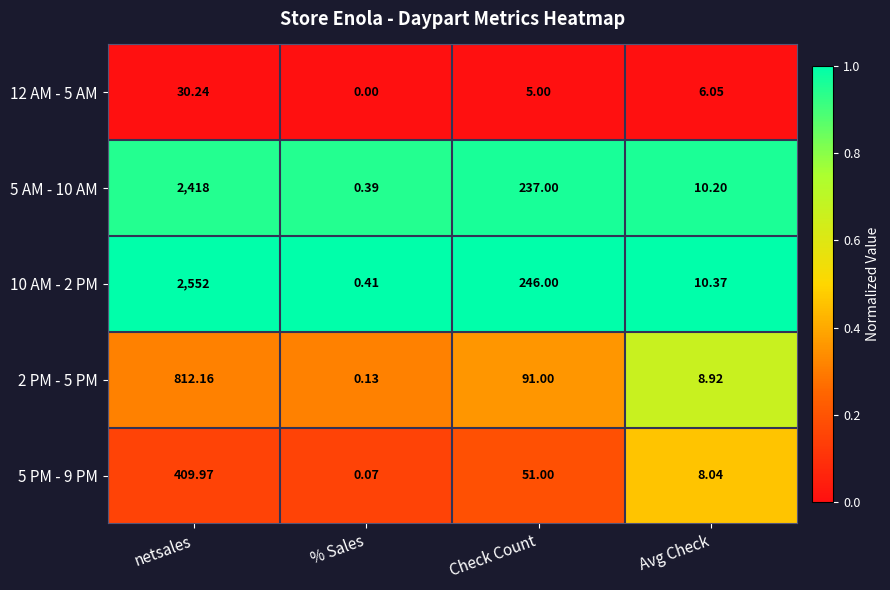

Where is 5 PM - 9 PM nearest to the value 205?

Check Count